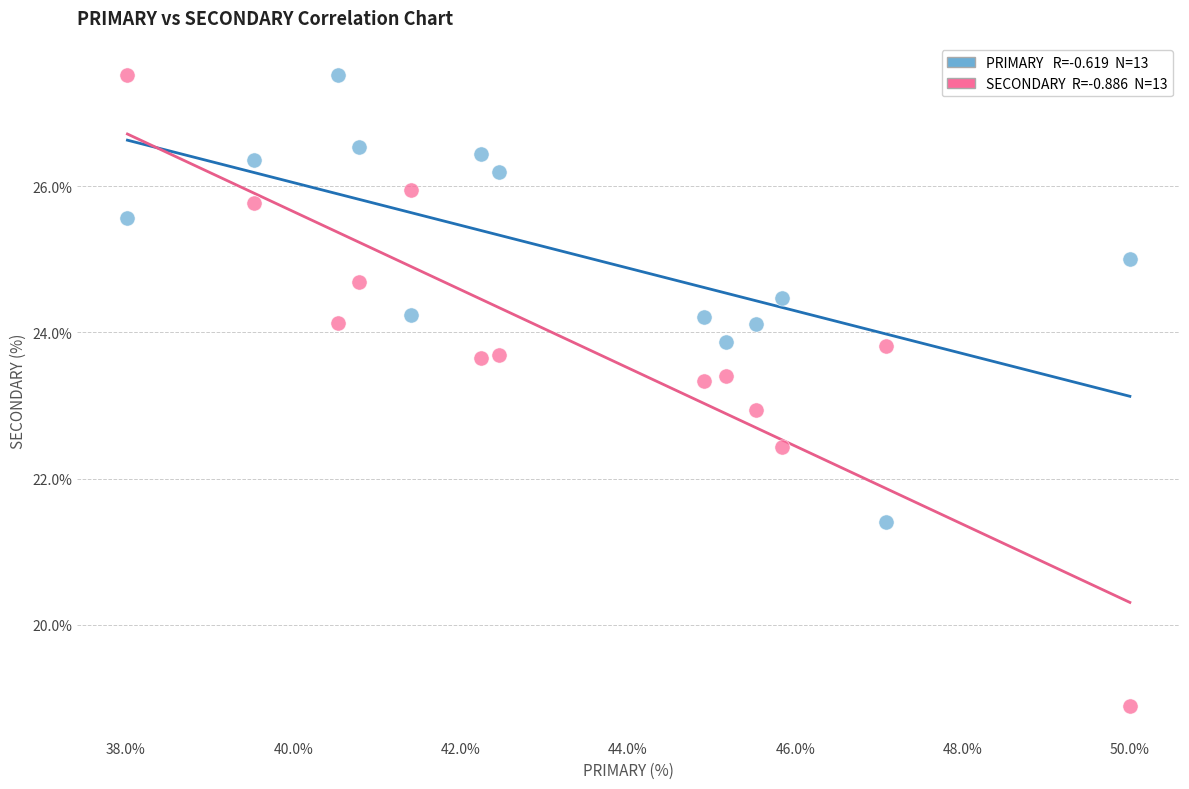

Across all data points, what is the range of X values (max minus min)?

12.0